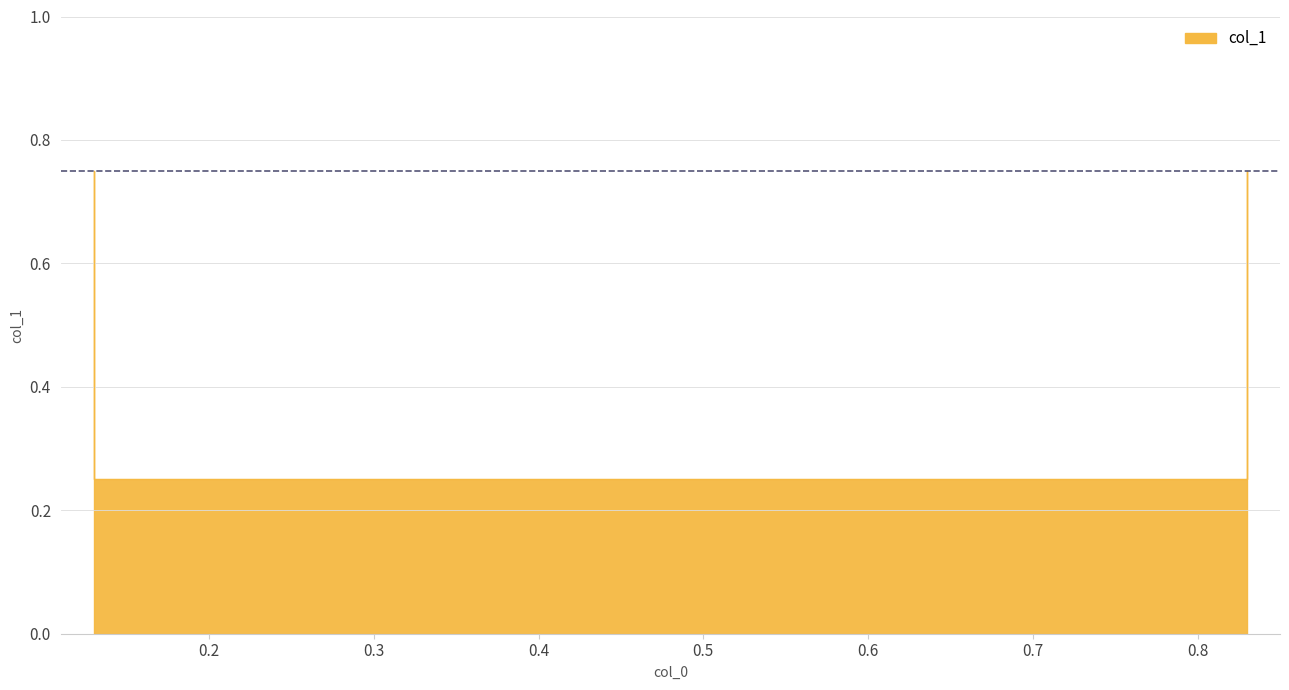

Count the number of data series in this chart.

1